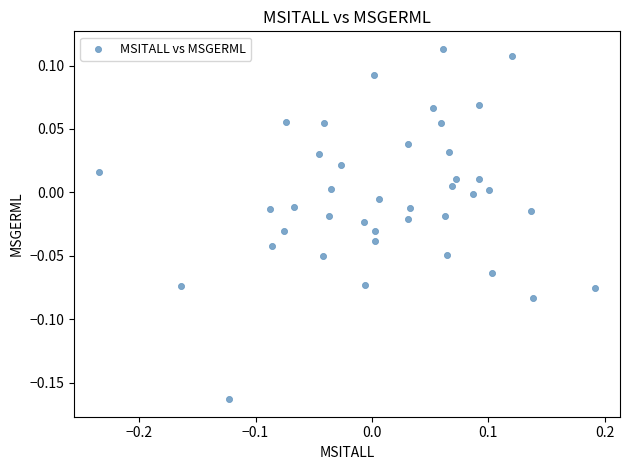

What is the range of Y values (max minus min)?

0.3